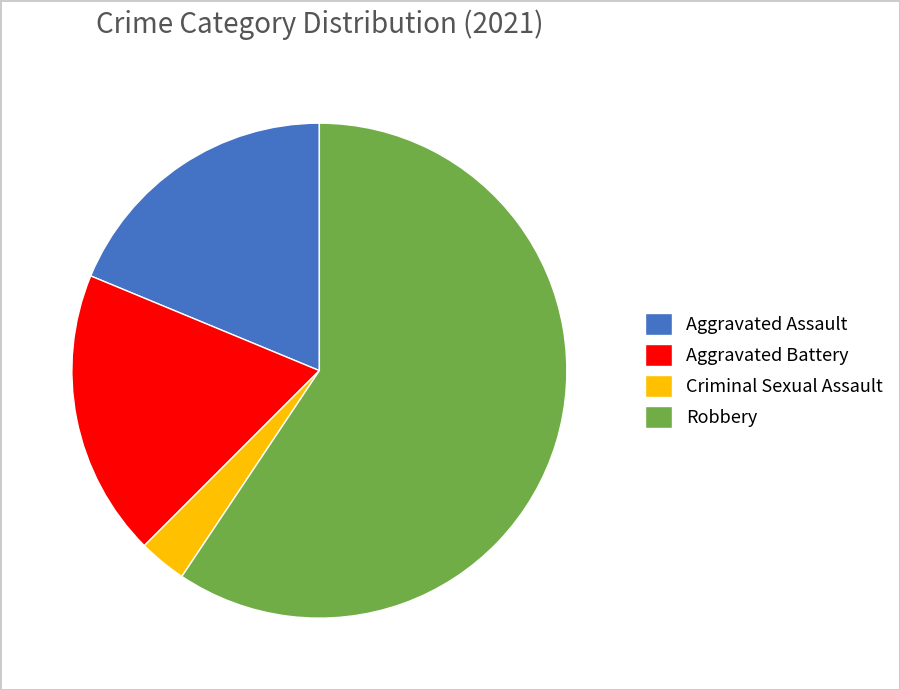

Approximately how many times larger is the value at Robbery compared to Aggravated Battery?

3.2